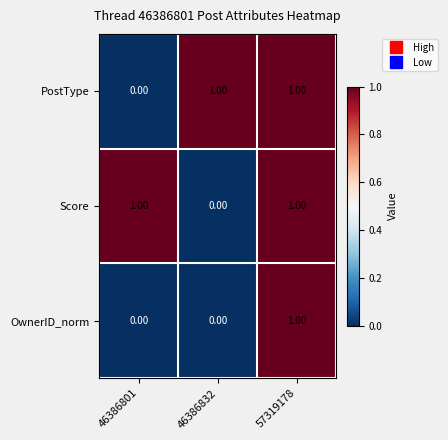

How many values in PostType are above zero?

2